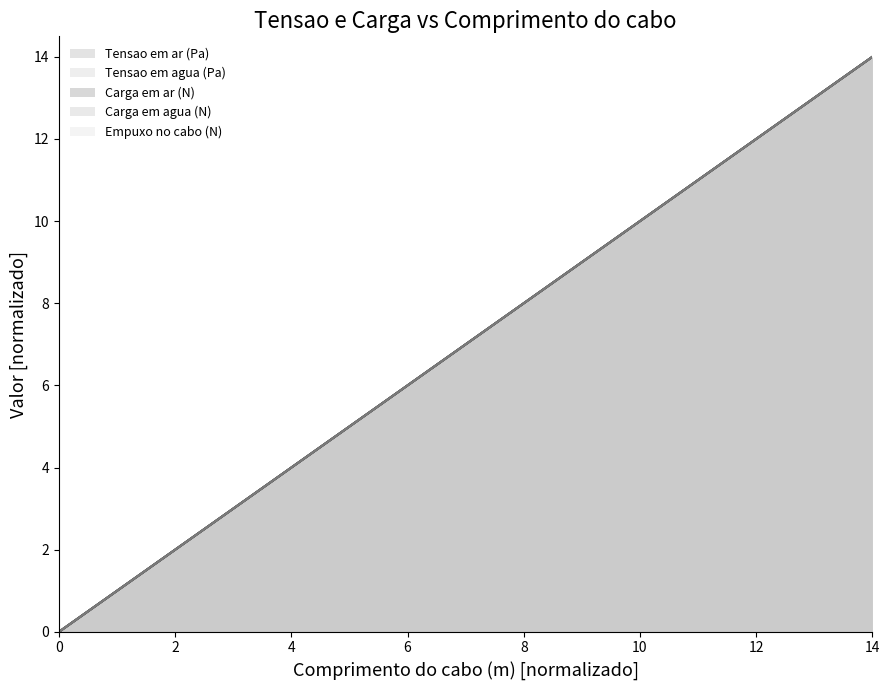

Does the chart display data point markers on the line(s)?

No